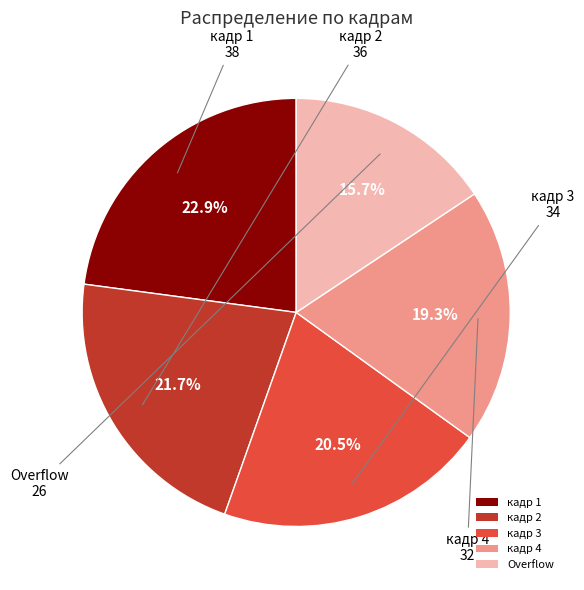

Rank the categories by value from lowest to highest.

Overflow, кадр 4, кадр 3, кадр 2, кадр 1